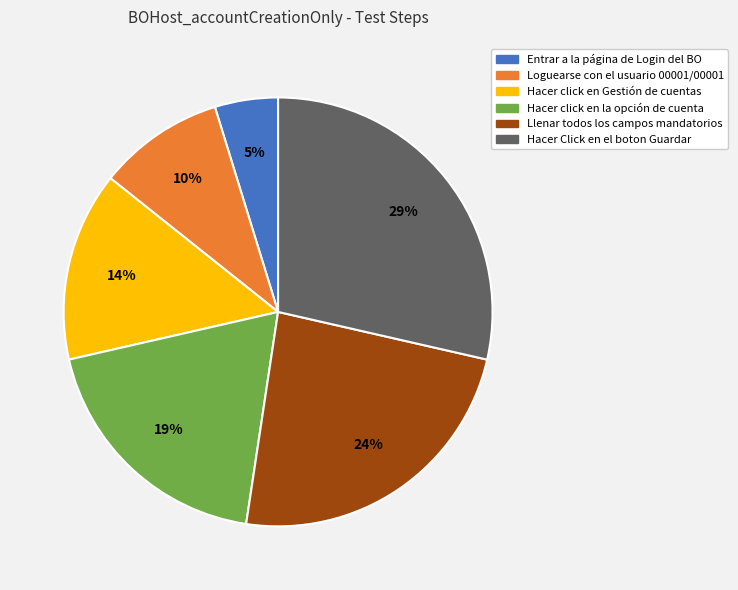

To the nearest percent, what portion does Hacer click en Gestión de cuentas represent?

14%